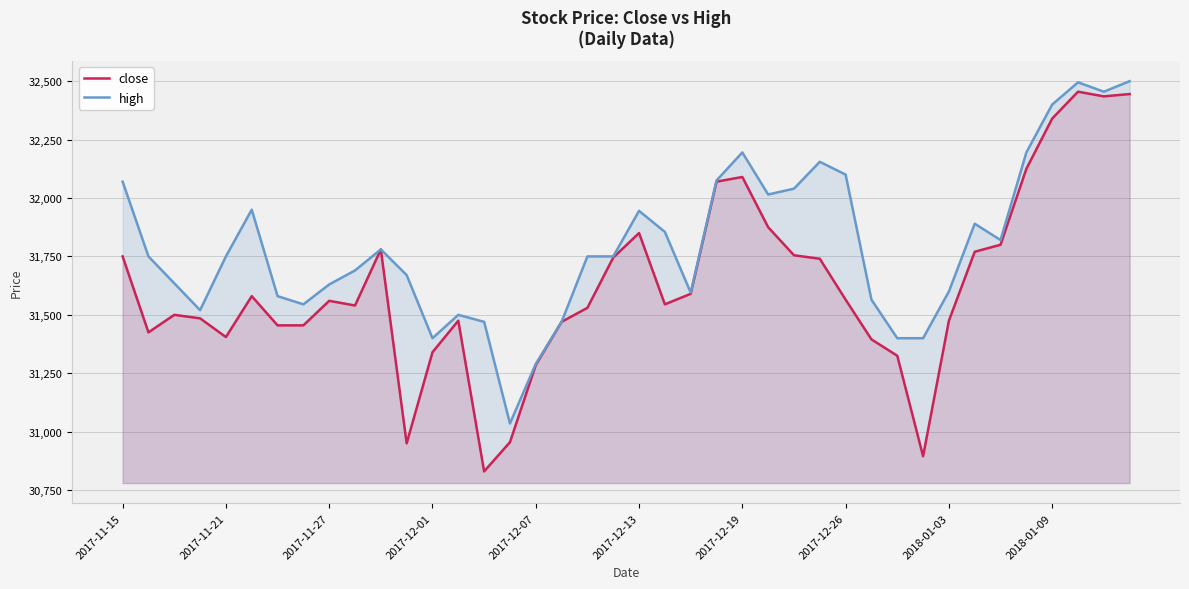

What value does the high series have at 19, to the nearest 50?

31750